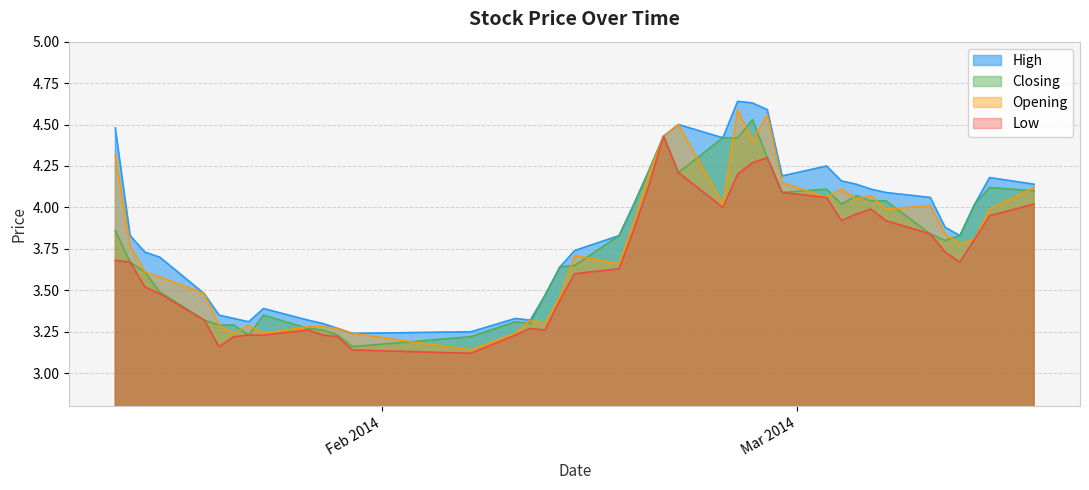

List the series in order of their peak value, highest first.

High, Opening, Closing, Low